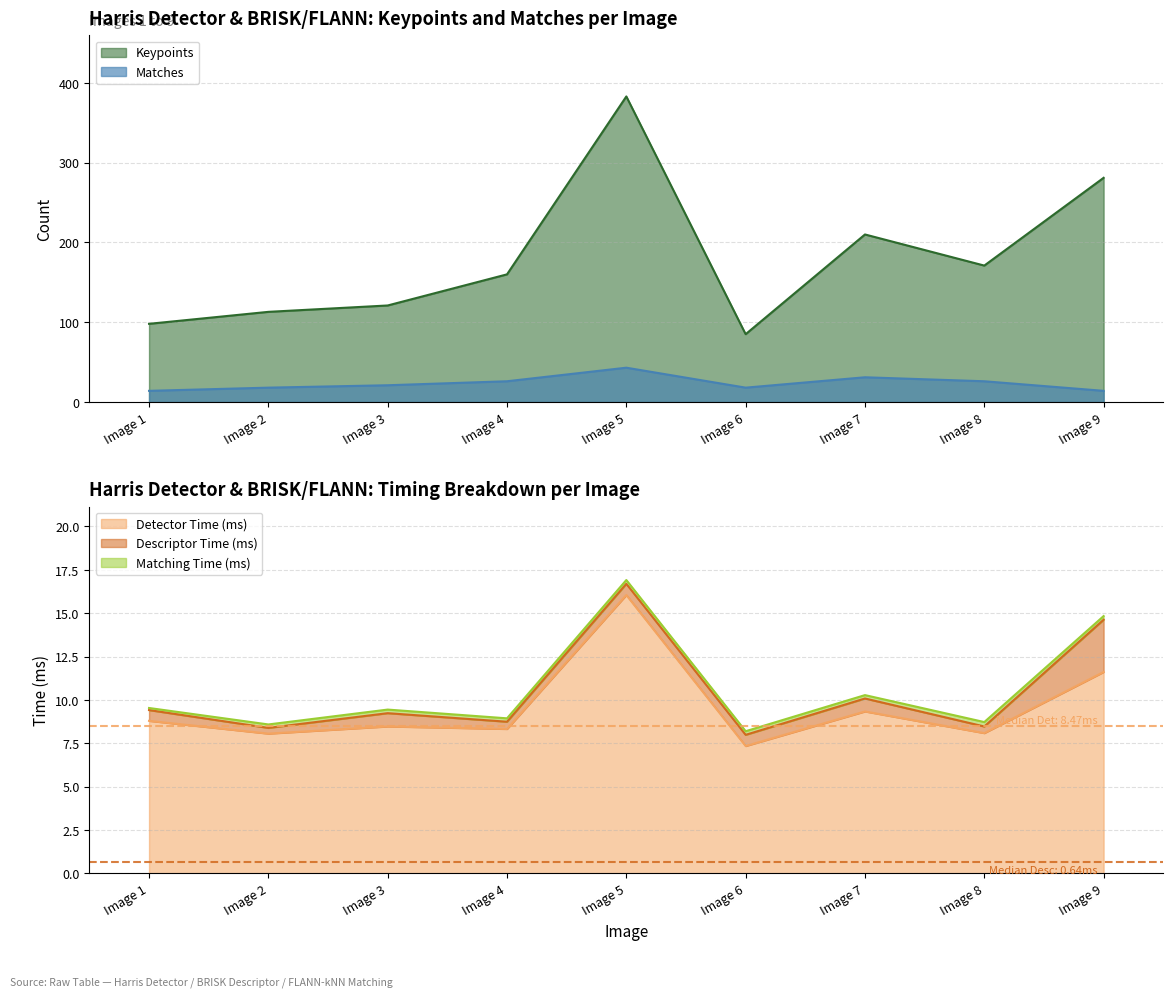

Which series has the widest spread of values?

Keypoints